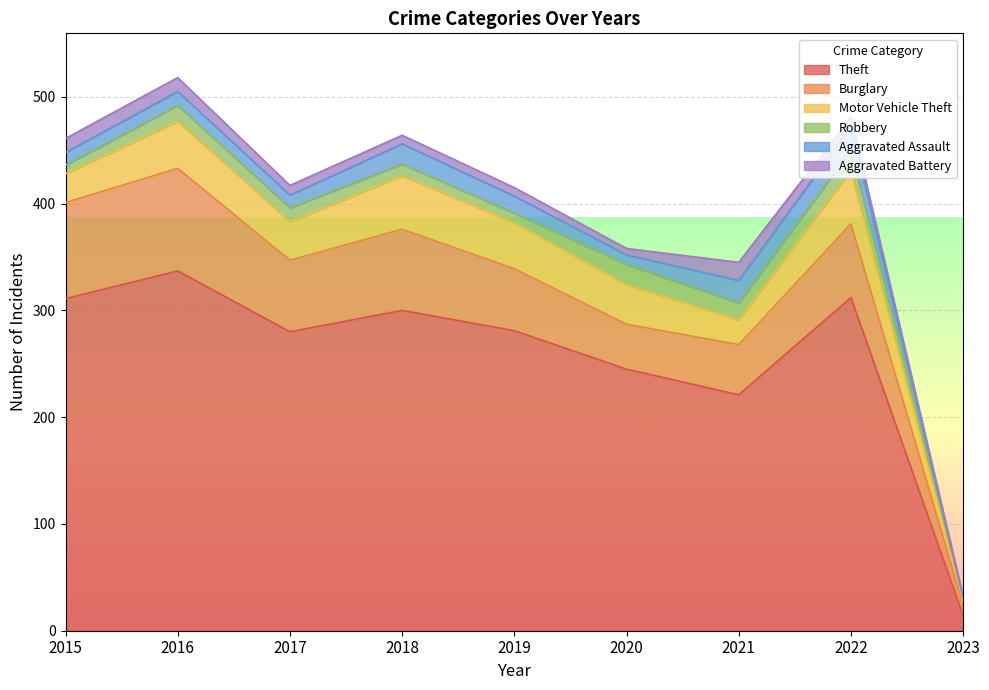

At which category does Aggravated Battery reach its first local peak?

2021